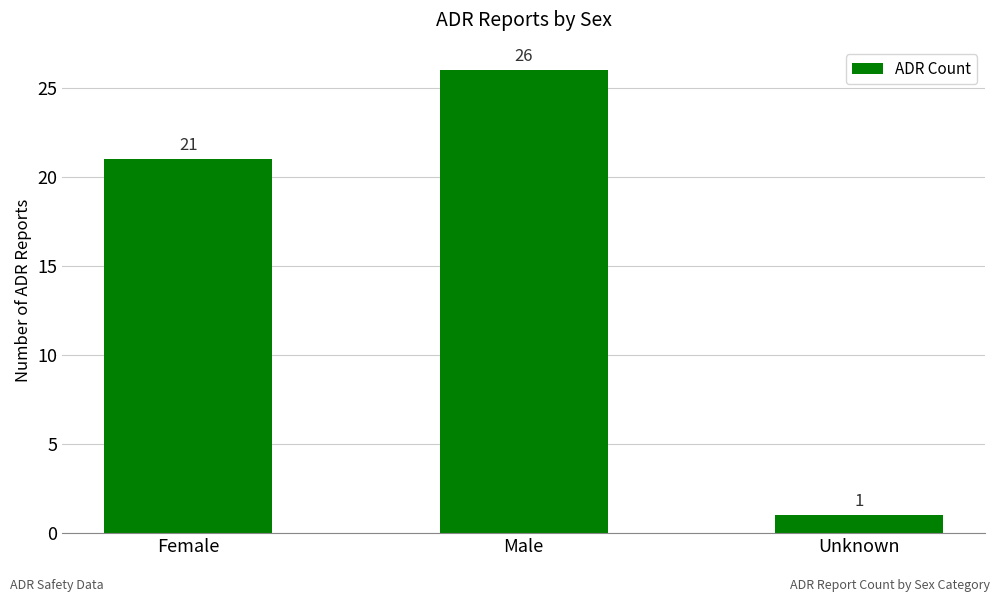

What is the average value?

16